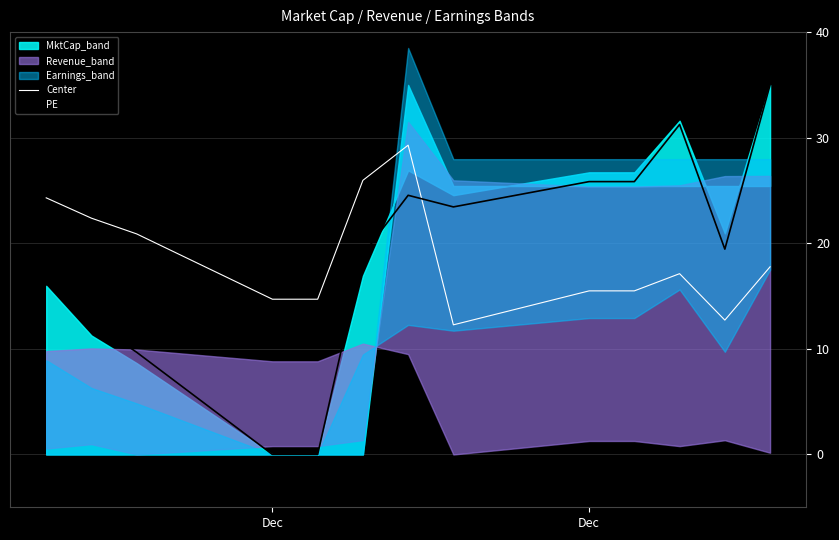

True or false: Center has a value of 22.2 at Dec.

False